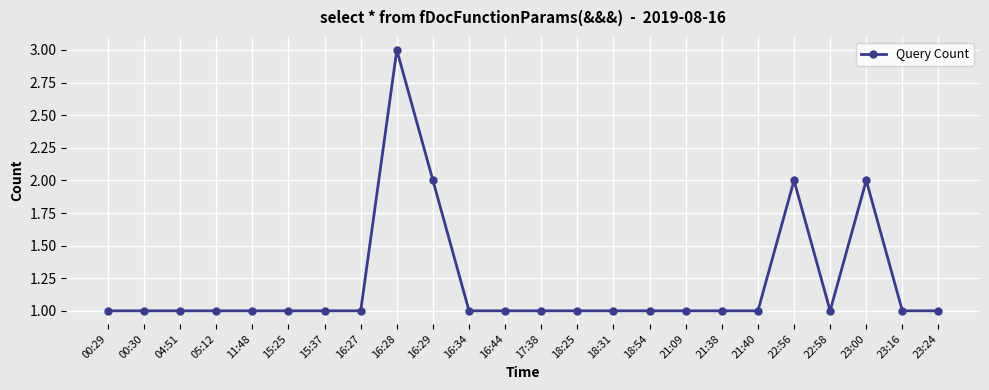

True or false: the data shows 1 at 23:16.

True